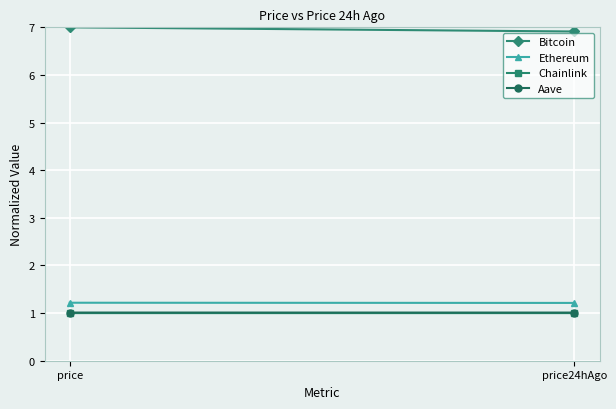

What value does the Chainlink series have at price24hAgo?

1.0